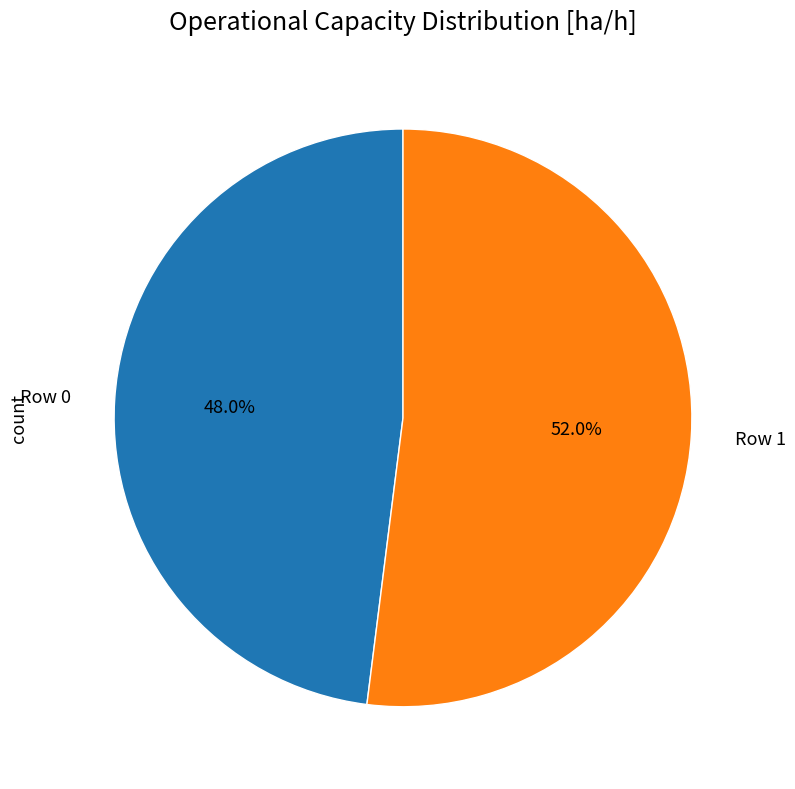

Rank the categories by value from lowest to highest.

Row 0, Row 1